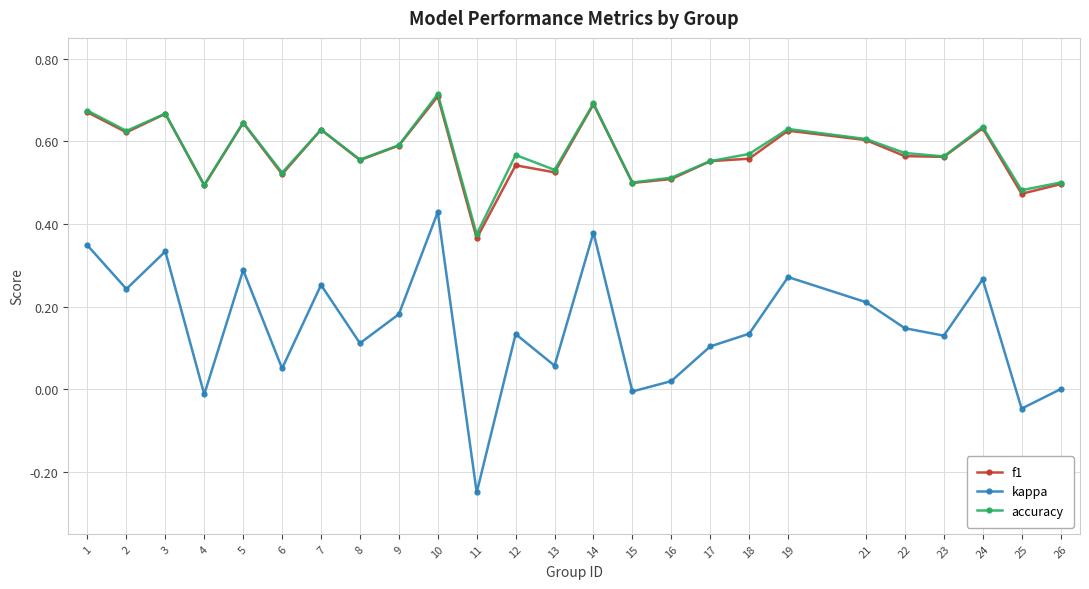

True or false: kappa has a value of 0.2 at 19.

False